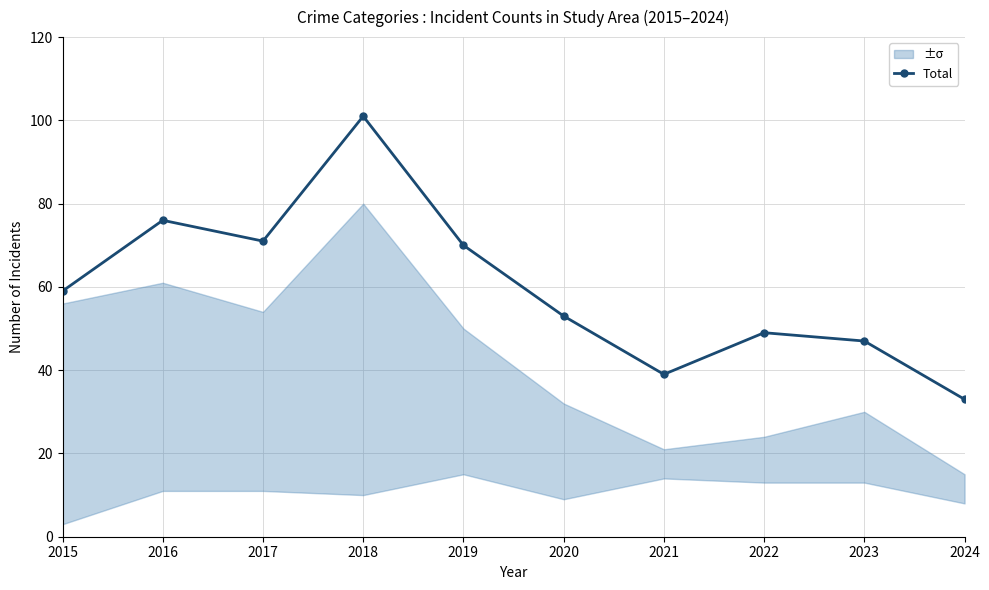

What is the change in value from 2018 to 2021?

-62